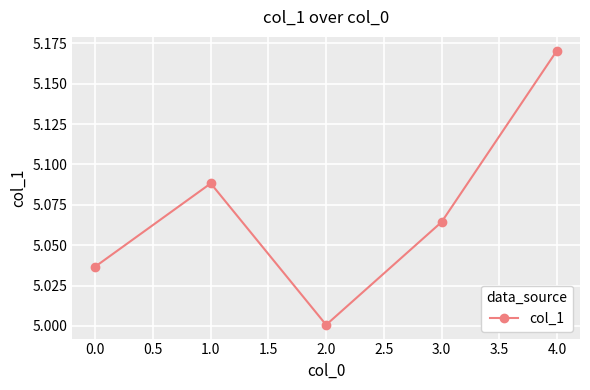

What is the label of the 1st point from the right?

4.0